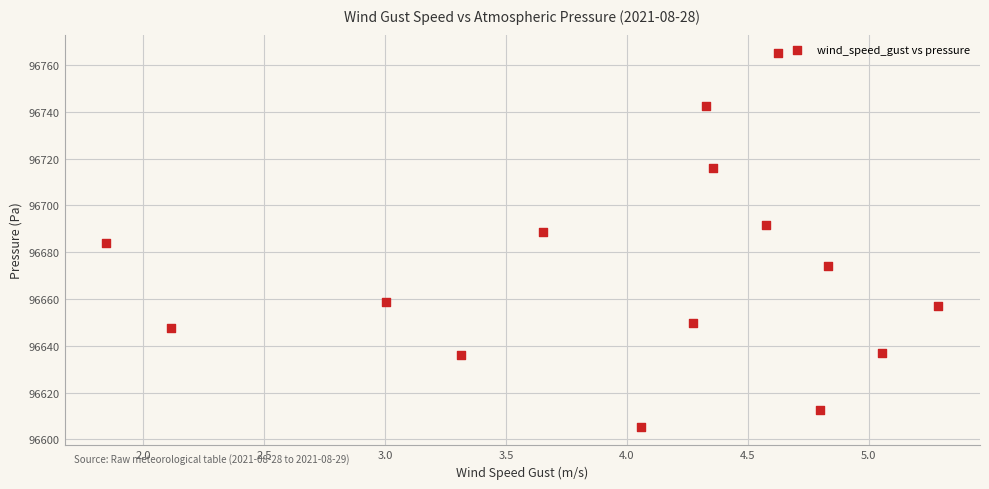

What is the range of X values (max minus min)?

3.4